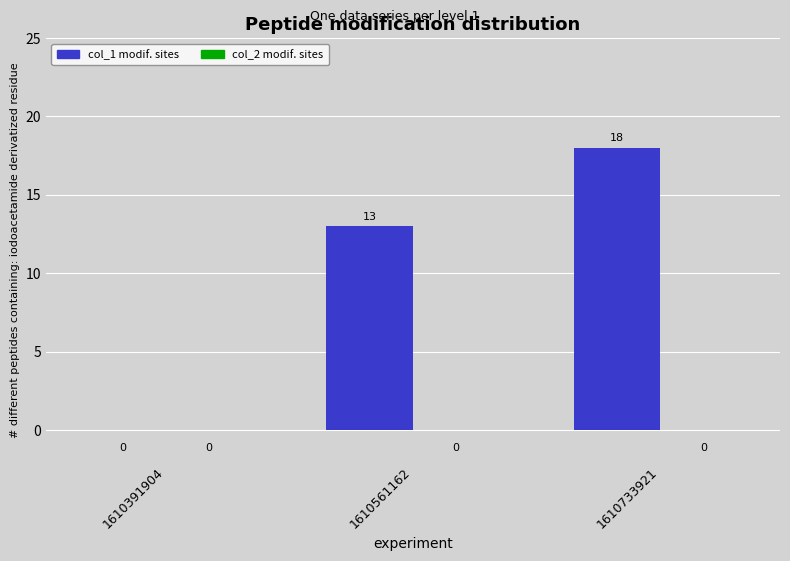

Which has a higher value, 1610391904 or 1610733921?

1610733921